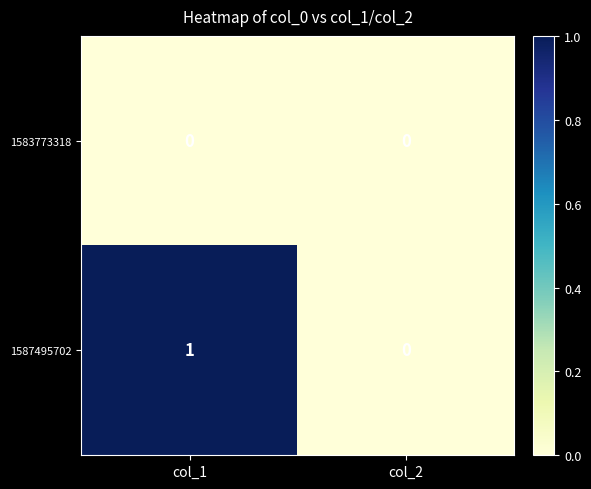

At which category is the sum across all series the highest?

col_1